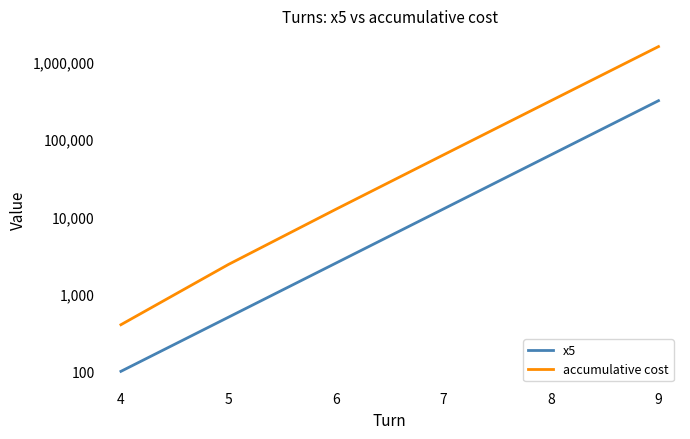

Reading right to left, extract all data points from this chart.

x5: 312500	62500	12500	2500	500	100
accumulative cost: 1562400	312400	62400	12400	2400	400